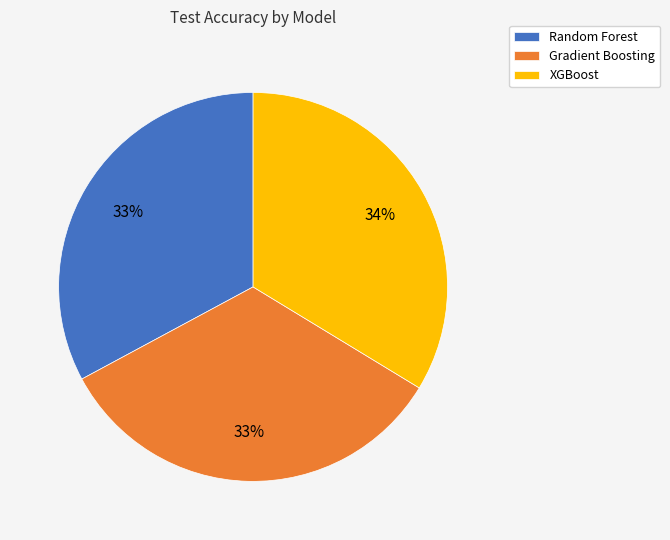

Is it true that XGBoost is 26% of the pie?

False